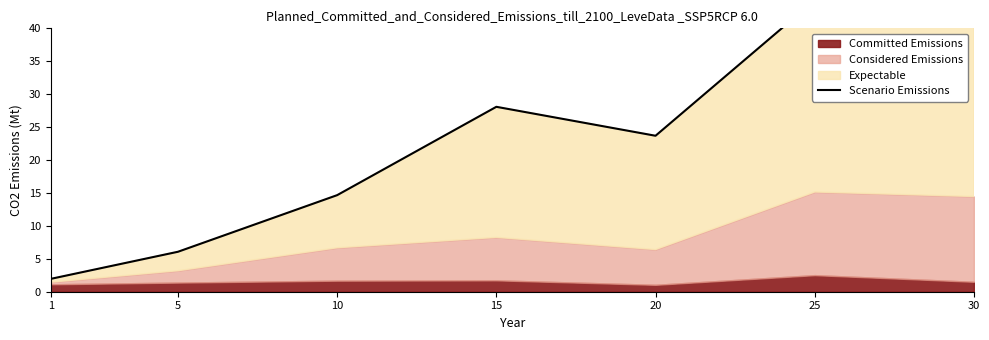

Which category has the highest value across all series?

30